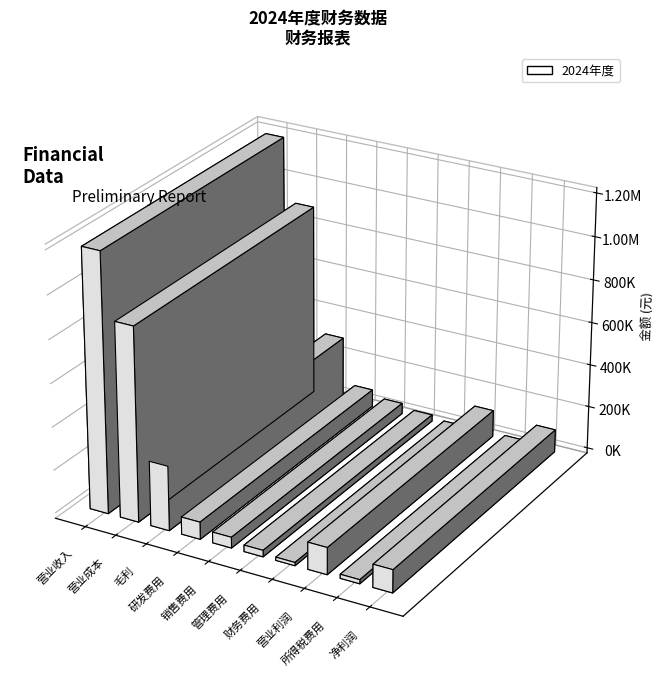

Is it true that the value at 研发费用 is 133719?

False